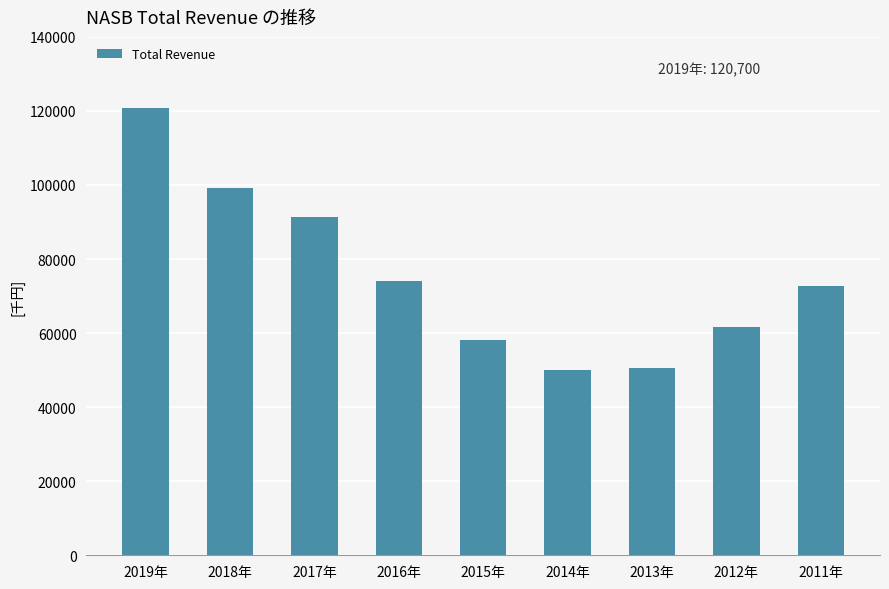

Between 2015年 and 2011年, which is larger?

2011年